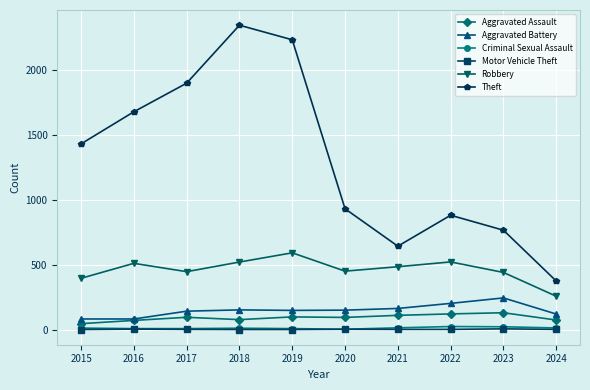

What is the value of the Motor Vehicle Theft point at the 7th from the left?

2